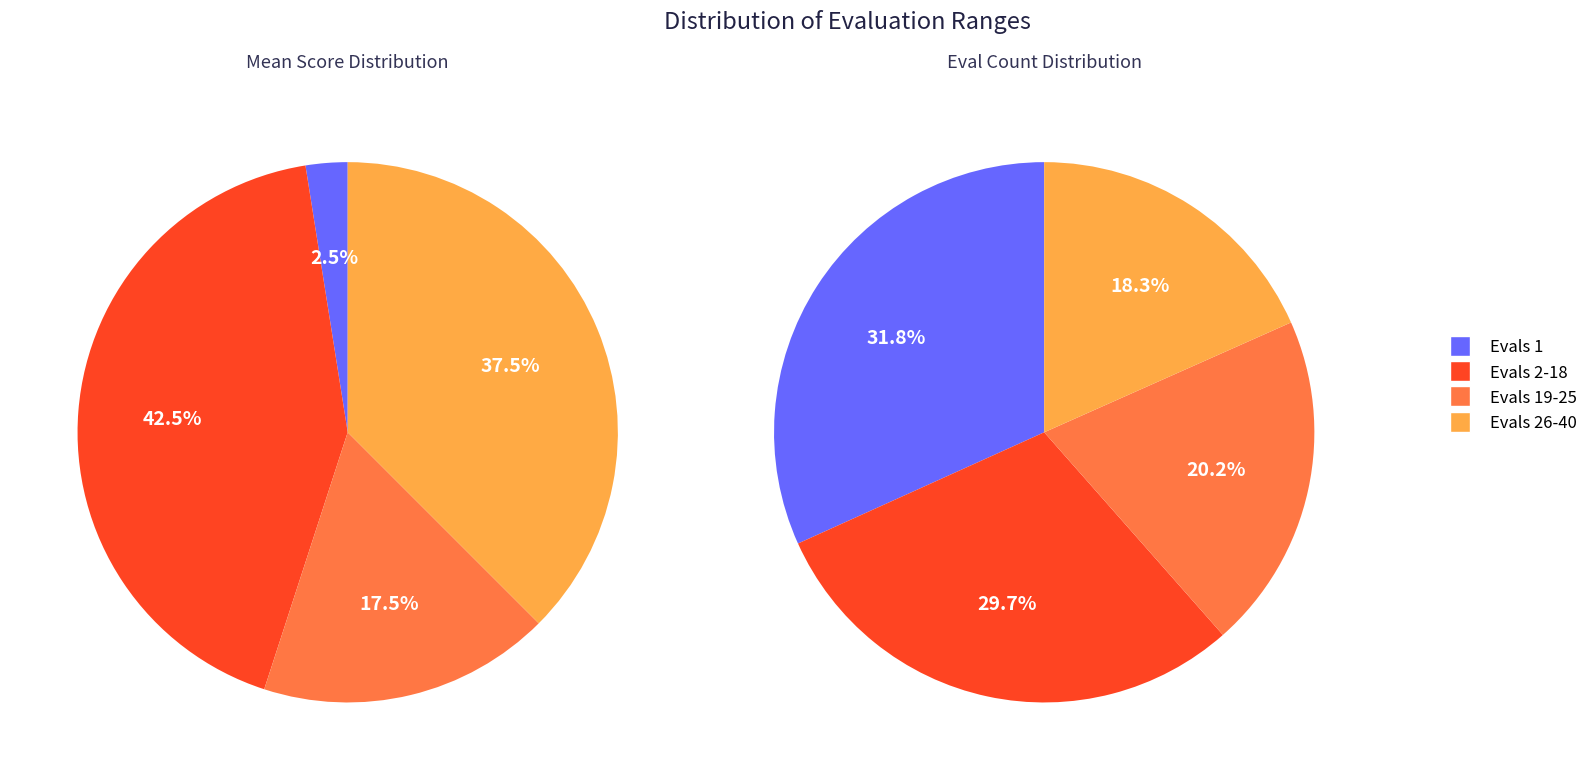

Which series changed the most between Evals 2-18 and Evals 19-25?

mean